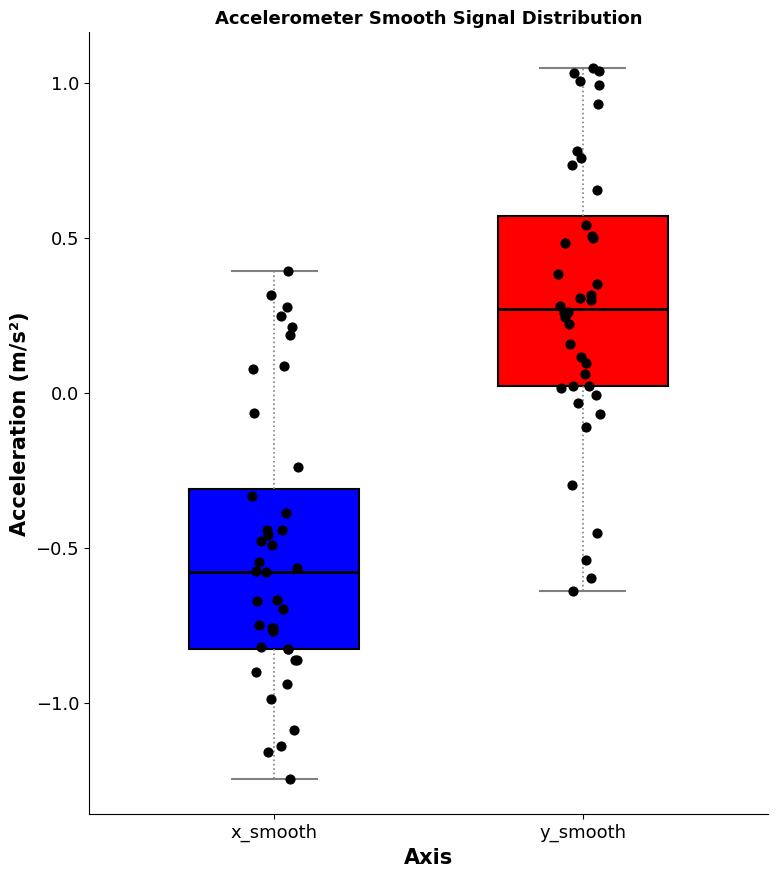

Where does the lower whisker of the box for x_smooth end on the y-axis? The values are not printed on the chart, so give them approximately, as read against the axis.

-1.25